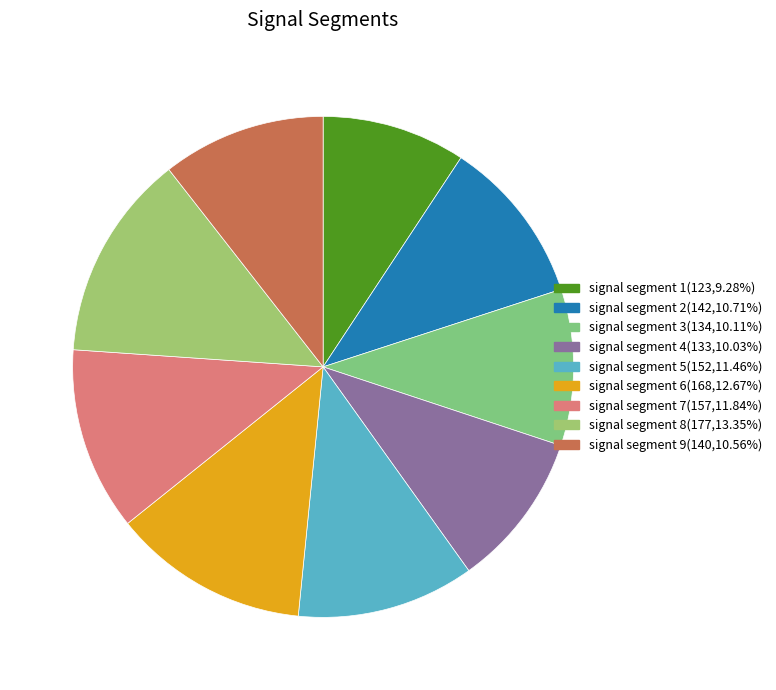

Does signal segment 8 represent more than half of the total?

No